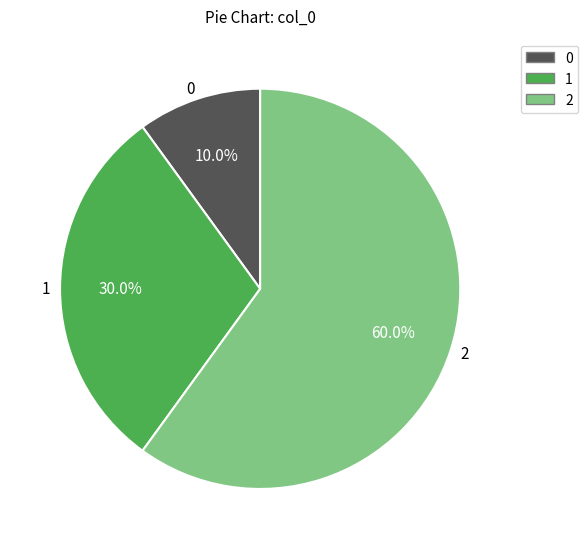

Is there a majority slice in this chart?

Yes